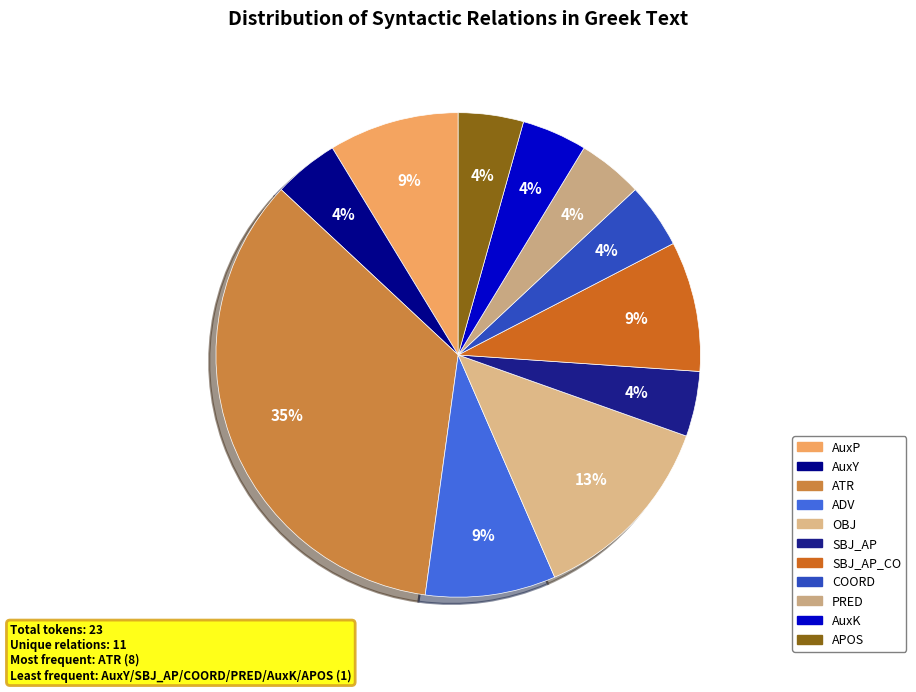

What is the largest slice in the pie chart?

ATR